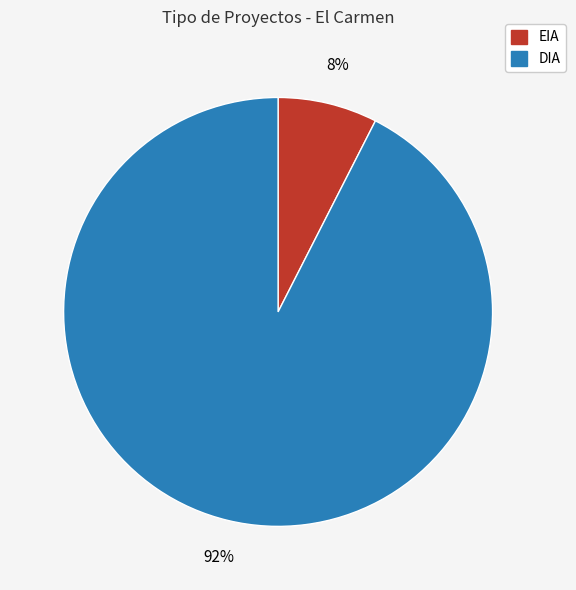

To the nearest percent, what is the combined percentage of EIA and DIA?

100%